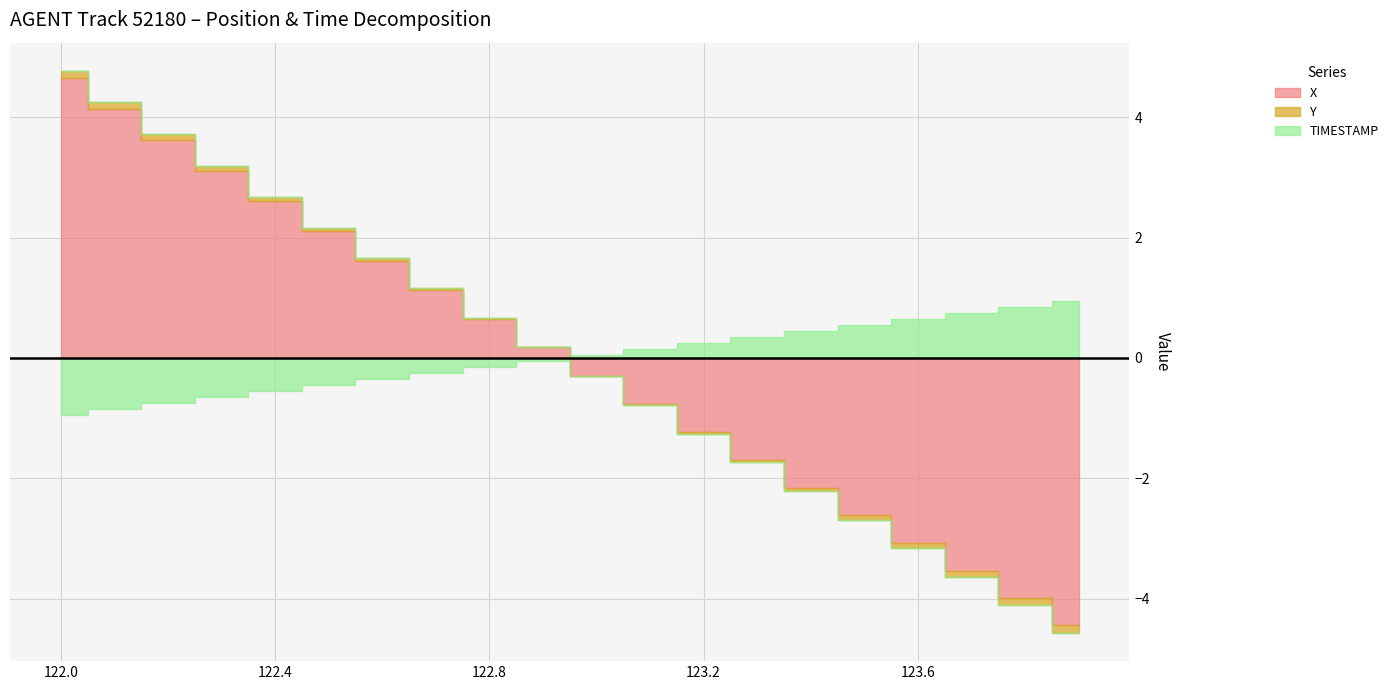

Rank the categories by X value from lowest to highest.

123.9, 123.8, 123.7, 123.6, 123.5, 123.4, 123.3, 123.2, 123.1, 123.0, 122.9, 122.8, 122.7, 122.6, 122.5, 122.4, 122.3, 122.2, 122.1, 122.0